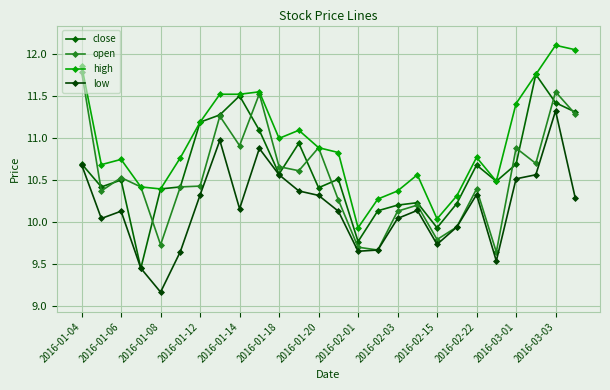

Does the chart have visible grid lines?

Yes